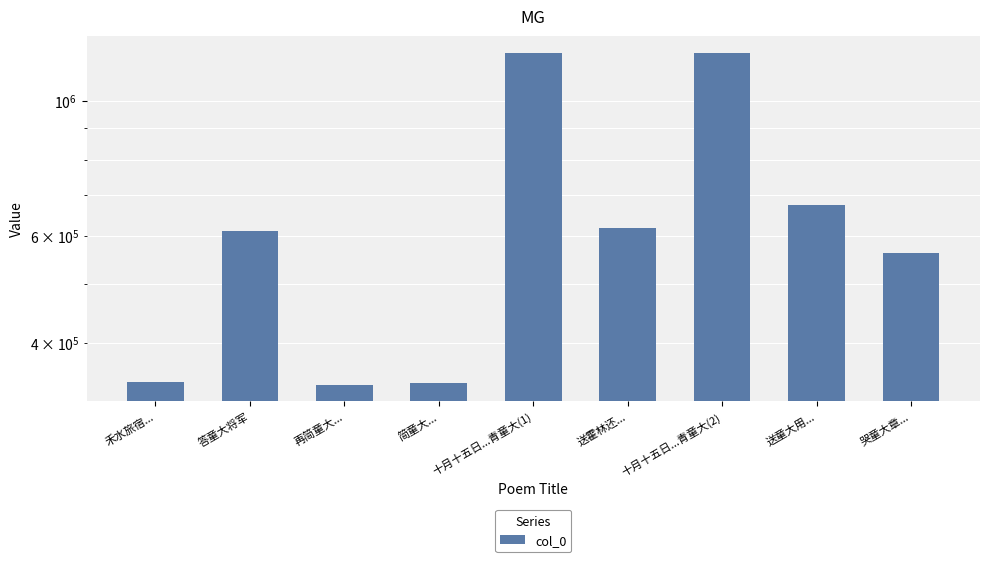

The value at 简童大... is 175499. True or false?

False